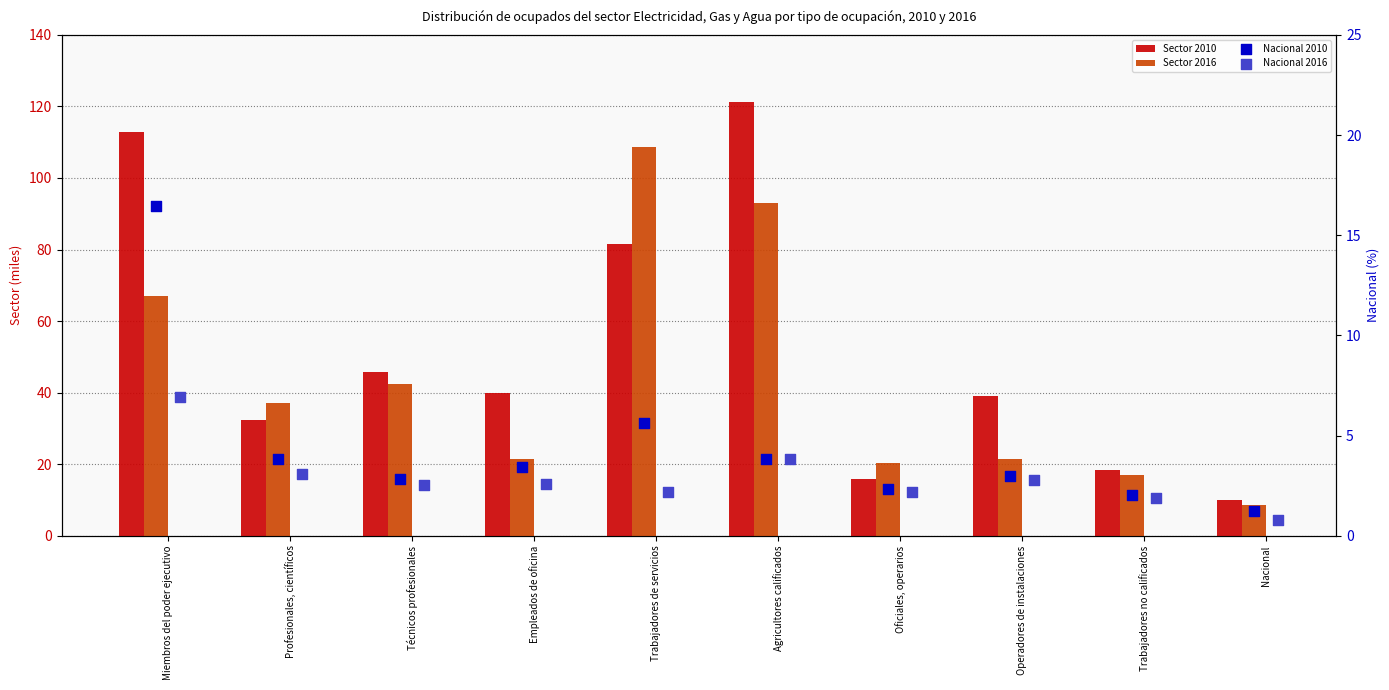

What is the total value across all series at Agricultores calificados?

221.9